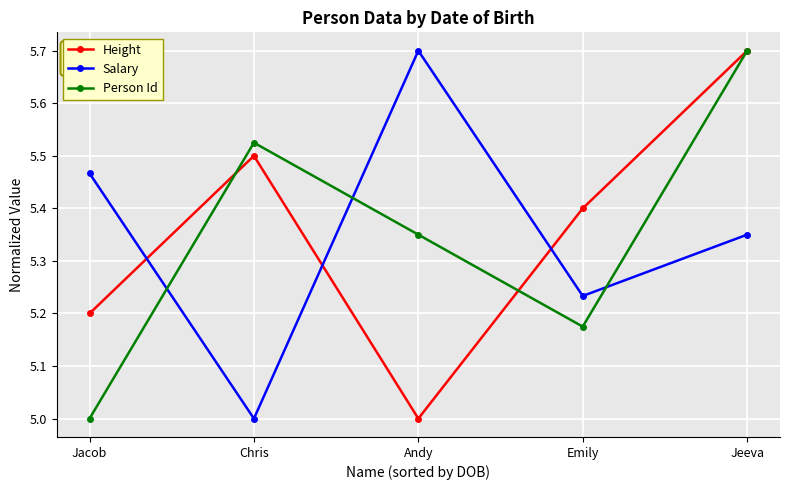

At Jacob, list the series in order from largest to smallest.

Salary, Height, Person Id